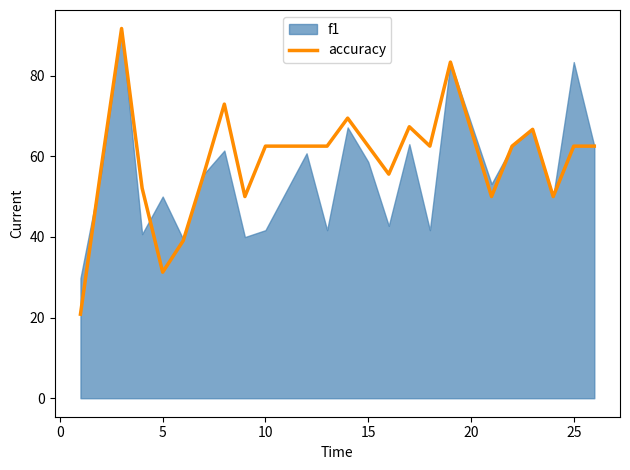

How many points are higher than both their immediate neighbors (excluding endpoints)?

6